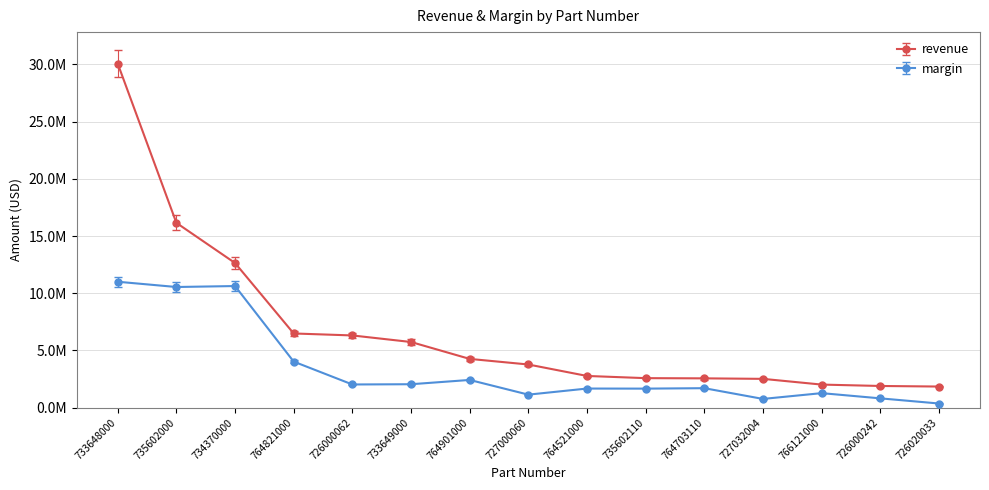

Which has a higher value, 733649000 or 764901000?

733649000